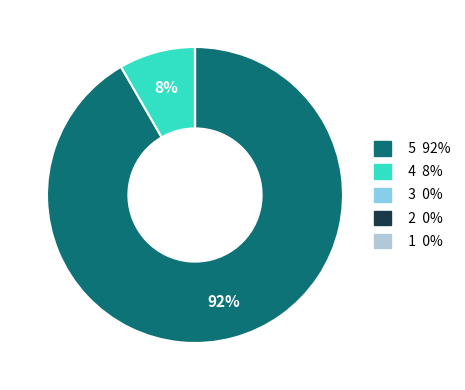

Which has a higher value, 5 or 4?

5